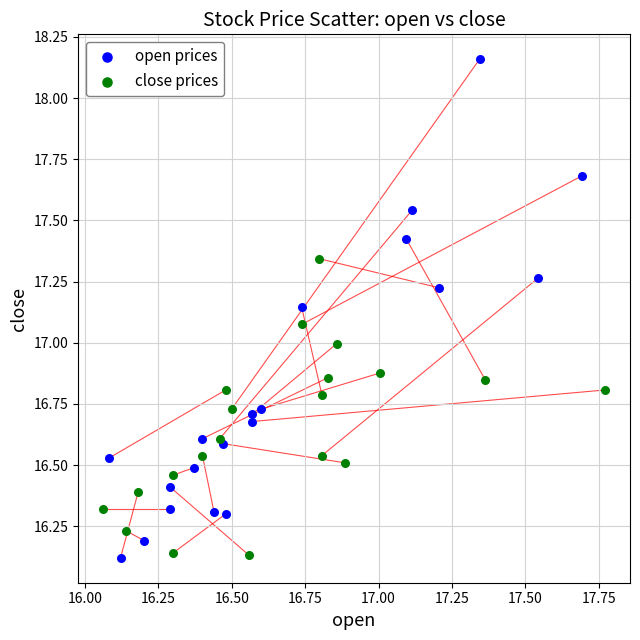

Which series has the largest Y range (max minus min)?

open prices